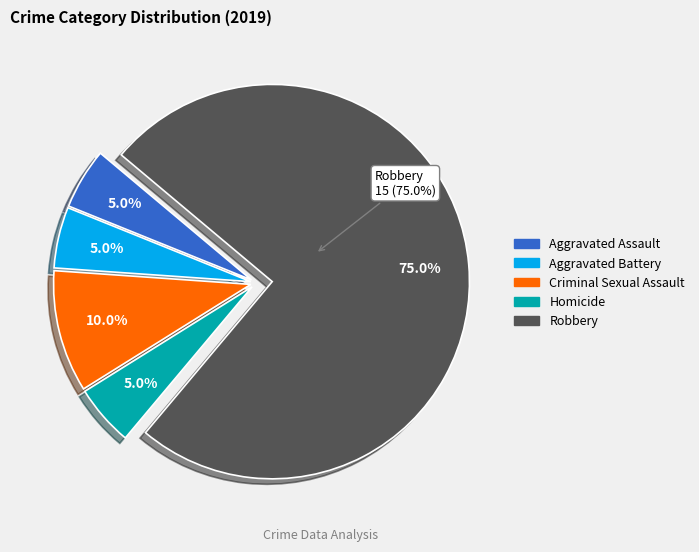

To the nearest percent, what is the combined percentage of Aggravated Assault and Homicide?

10%